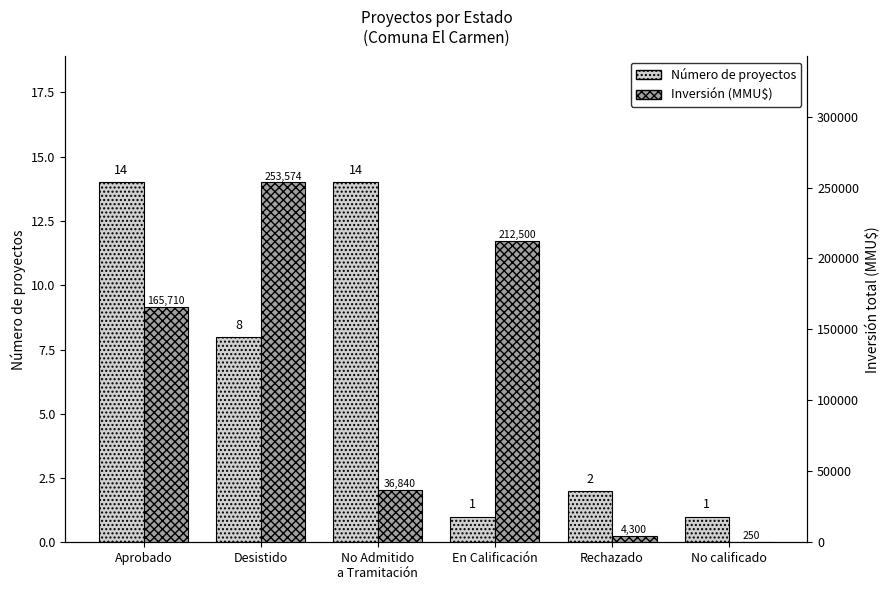

What is the highest value of the Inversión (MMU$) series?

253574